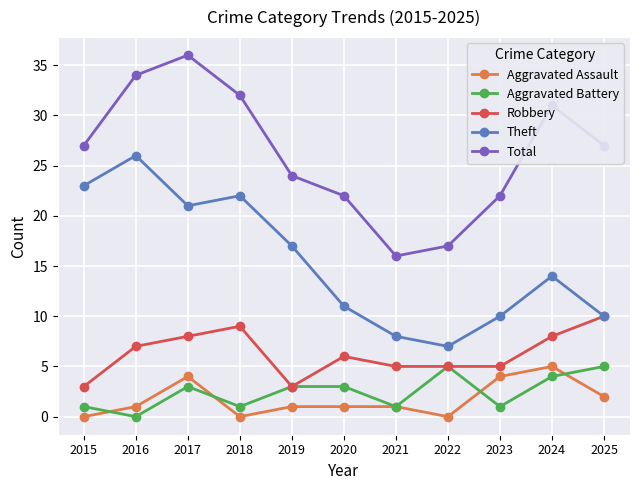

Which series changed the most between 2016 and 2017?

Theft